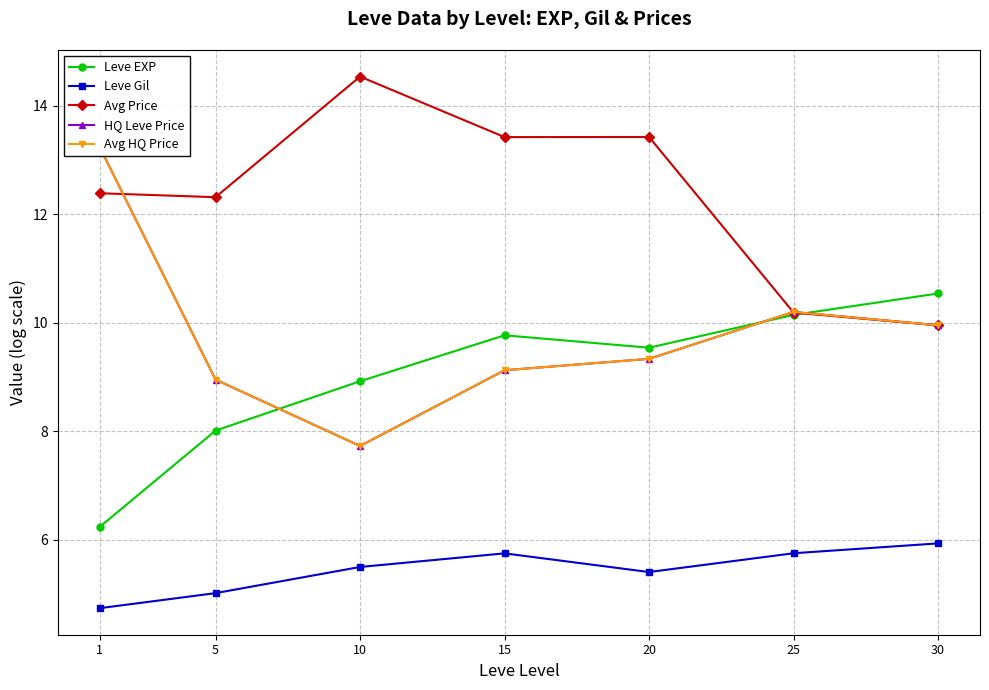

Rank the series at 20 from highest to lowest value.

Avg Price, Leve EXP, HQ Leve Price, Avg HQ Price, Leve Gil